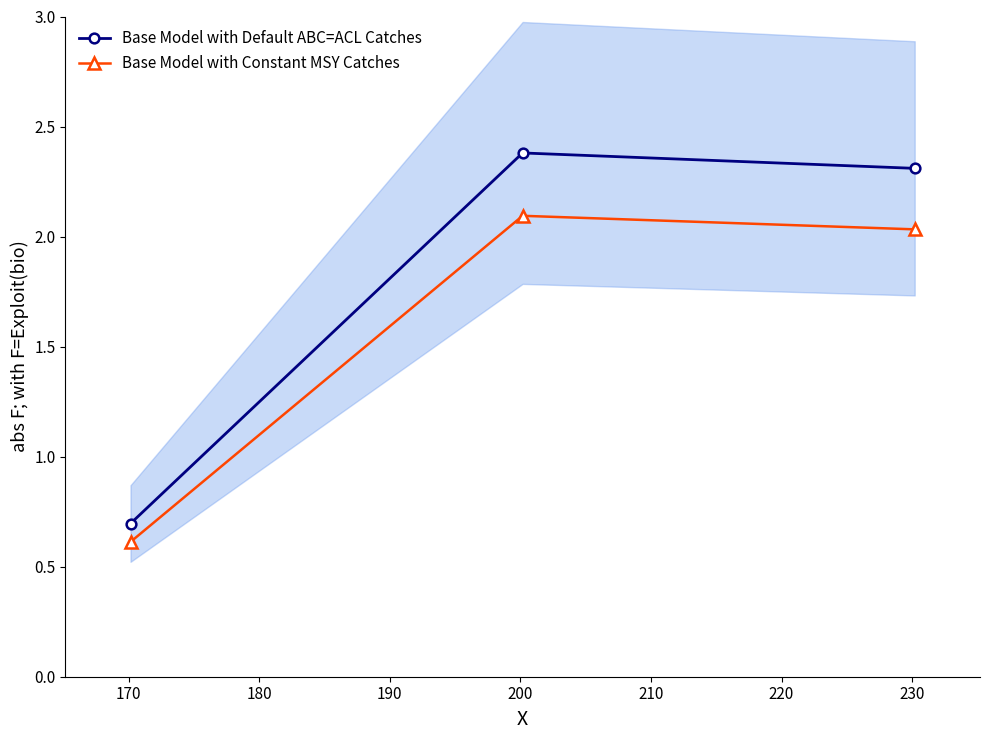

Which series has the largest range (max minus min)?

Base Model with Default ABC=ACL Catches